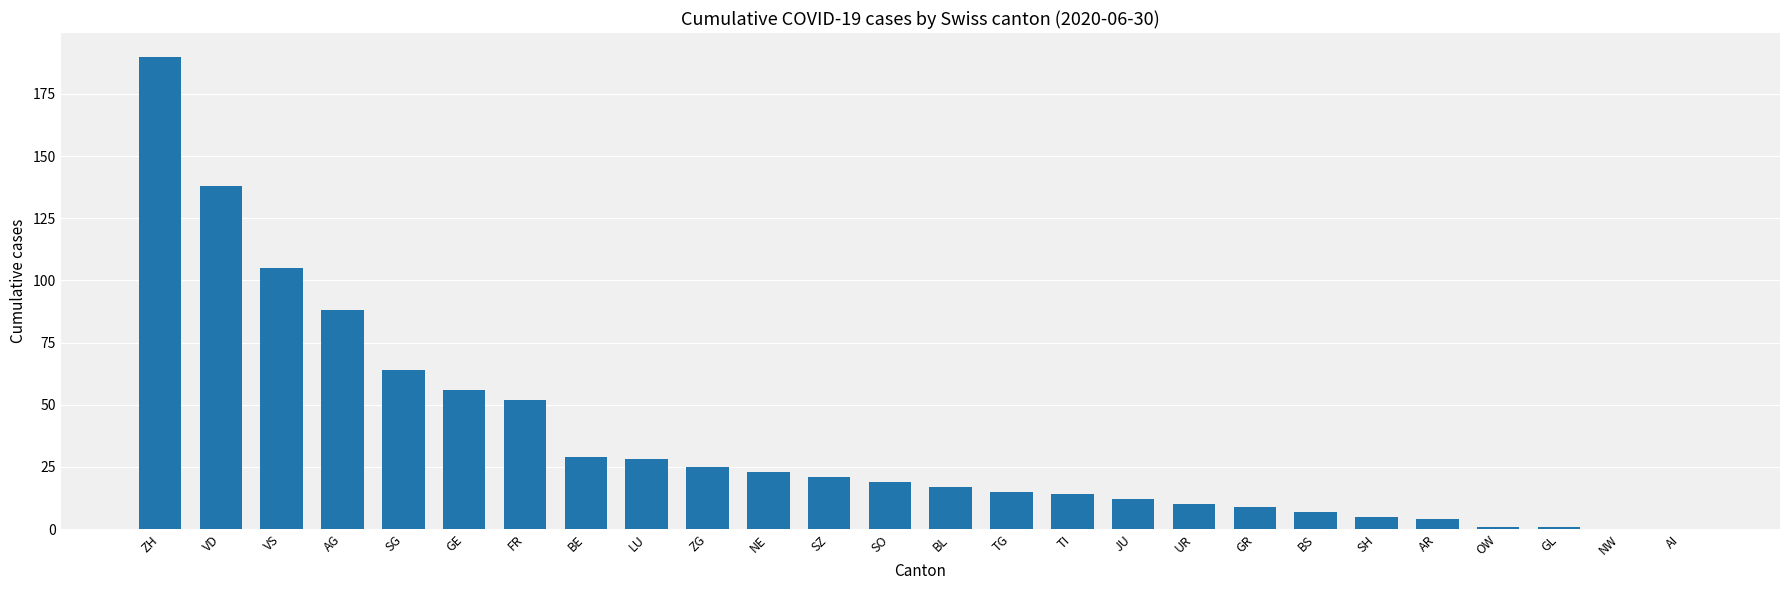

What is the maximum value shown in the chart?

190